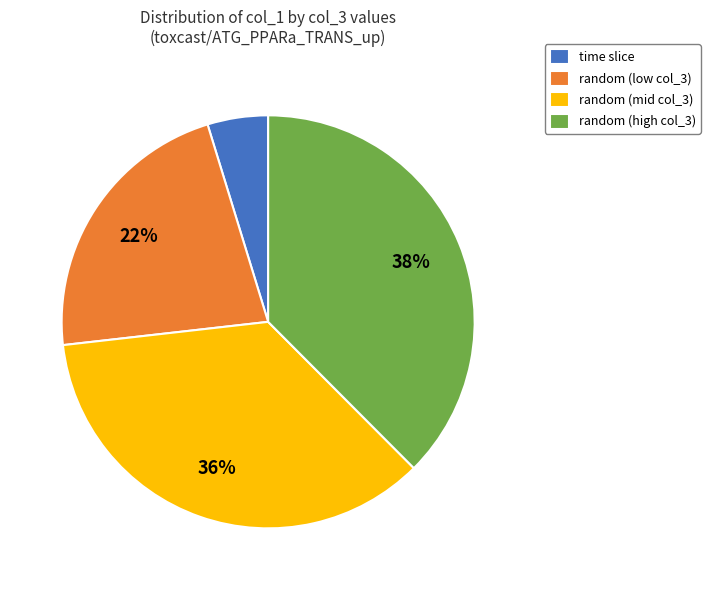

To the nearest percent, what percentage of the pie is time slice?

5%